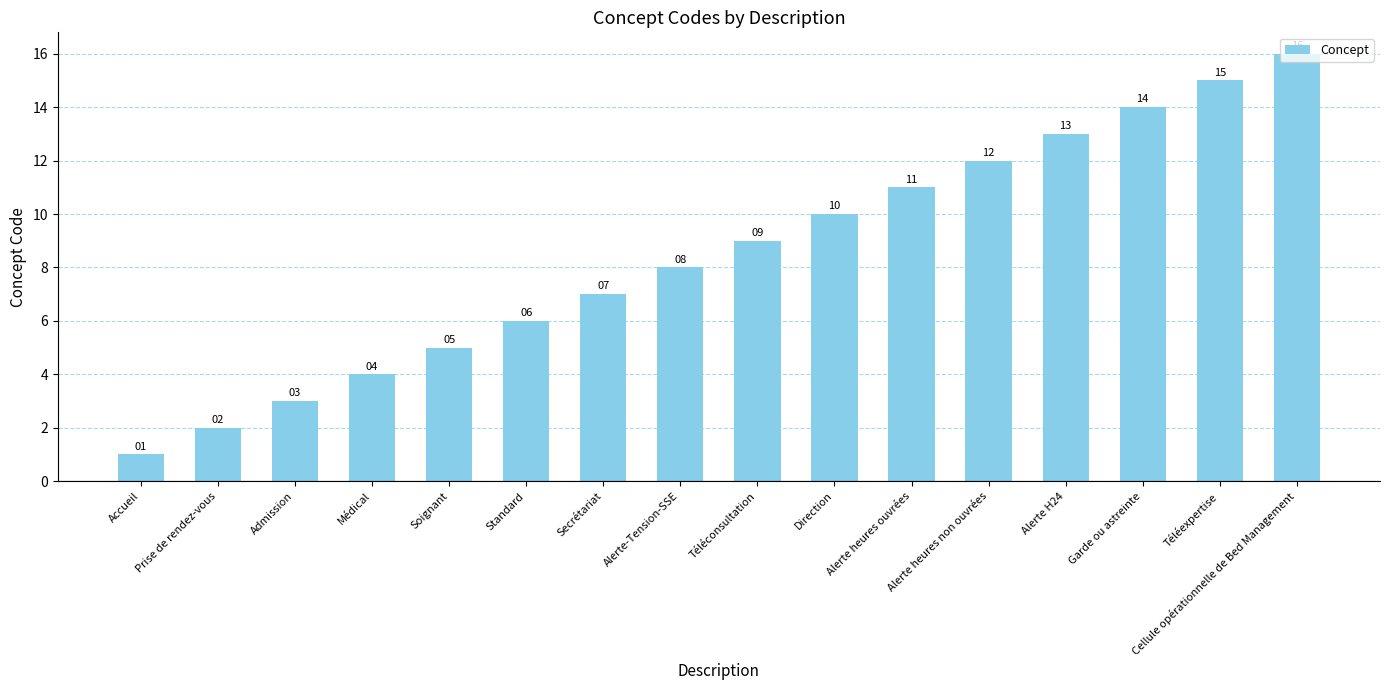

Is it true that the value at Alerte-Tension-SSE is 8?

True